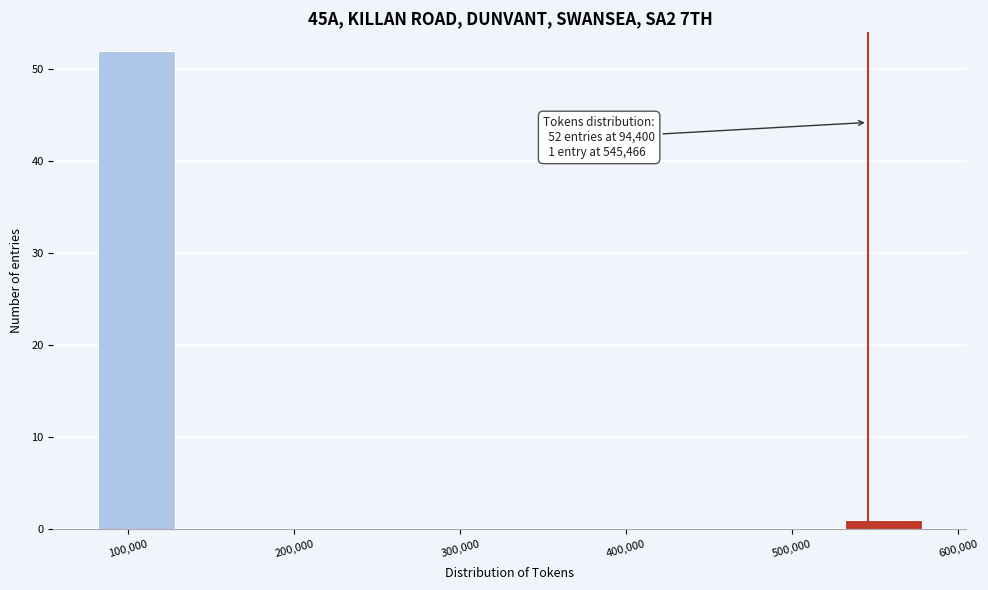

Which range on the x-axis has the tallest bar?

80000 to 130000